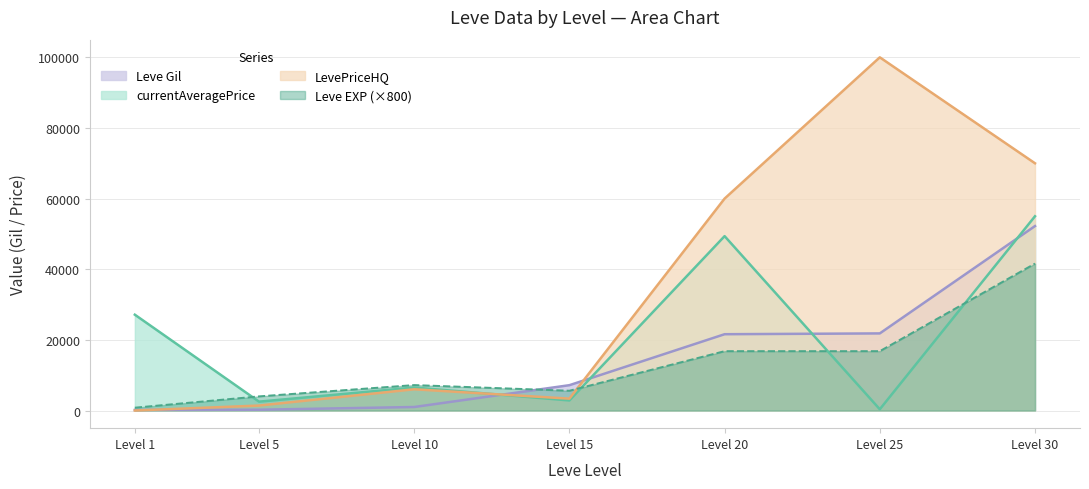

What is the value of the currentAveragePrice point at the 4th from the left?

2841.6